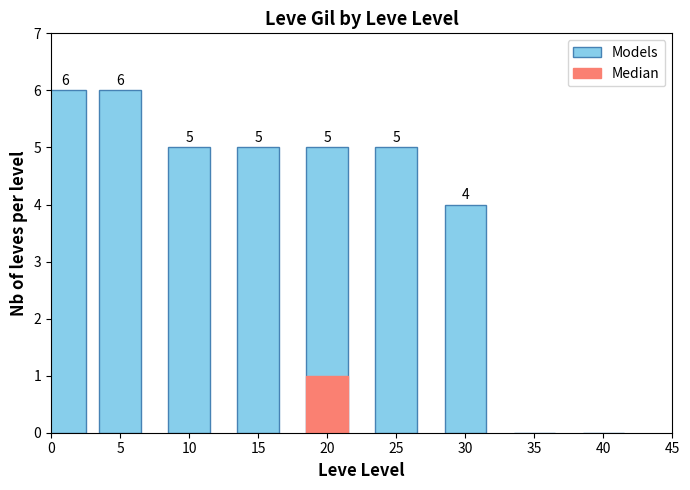

How many bars are there in total?

9